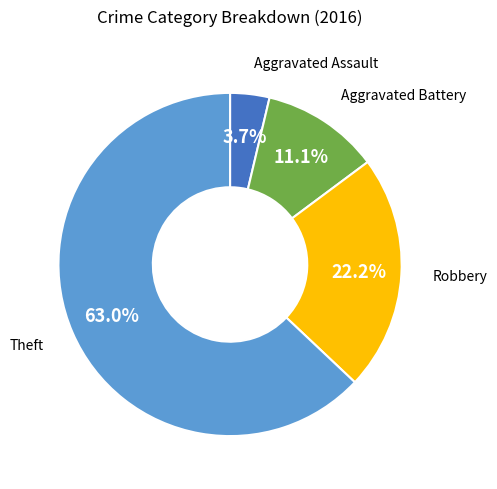

To the nearest percent, what is the combined percentage of Robbery and Theft?

85%